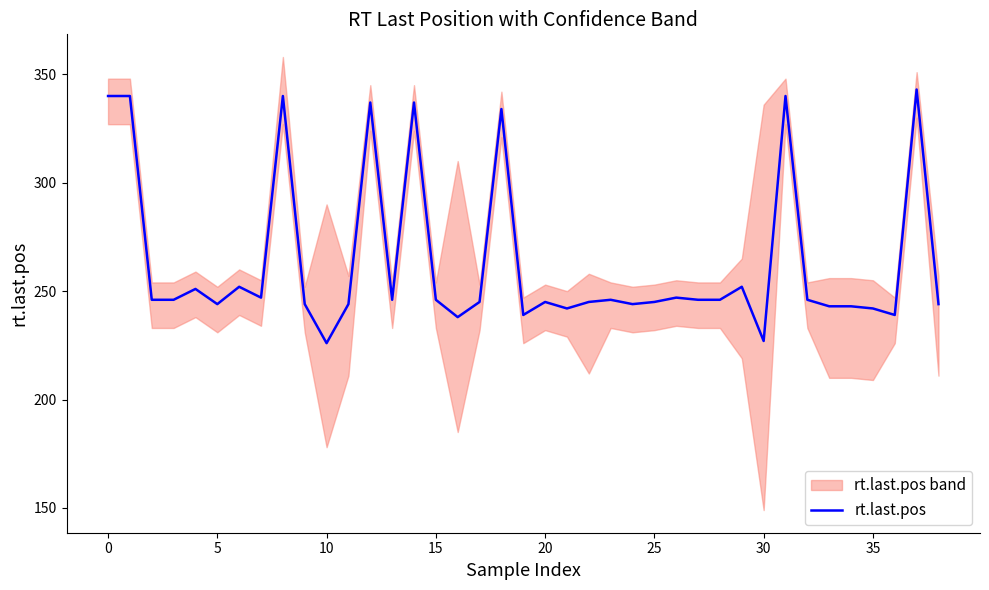

What is the ratio of the value at 15 to the value at 25?

1.0